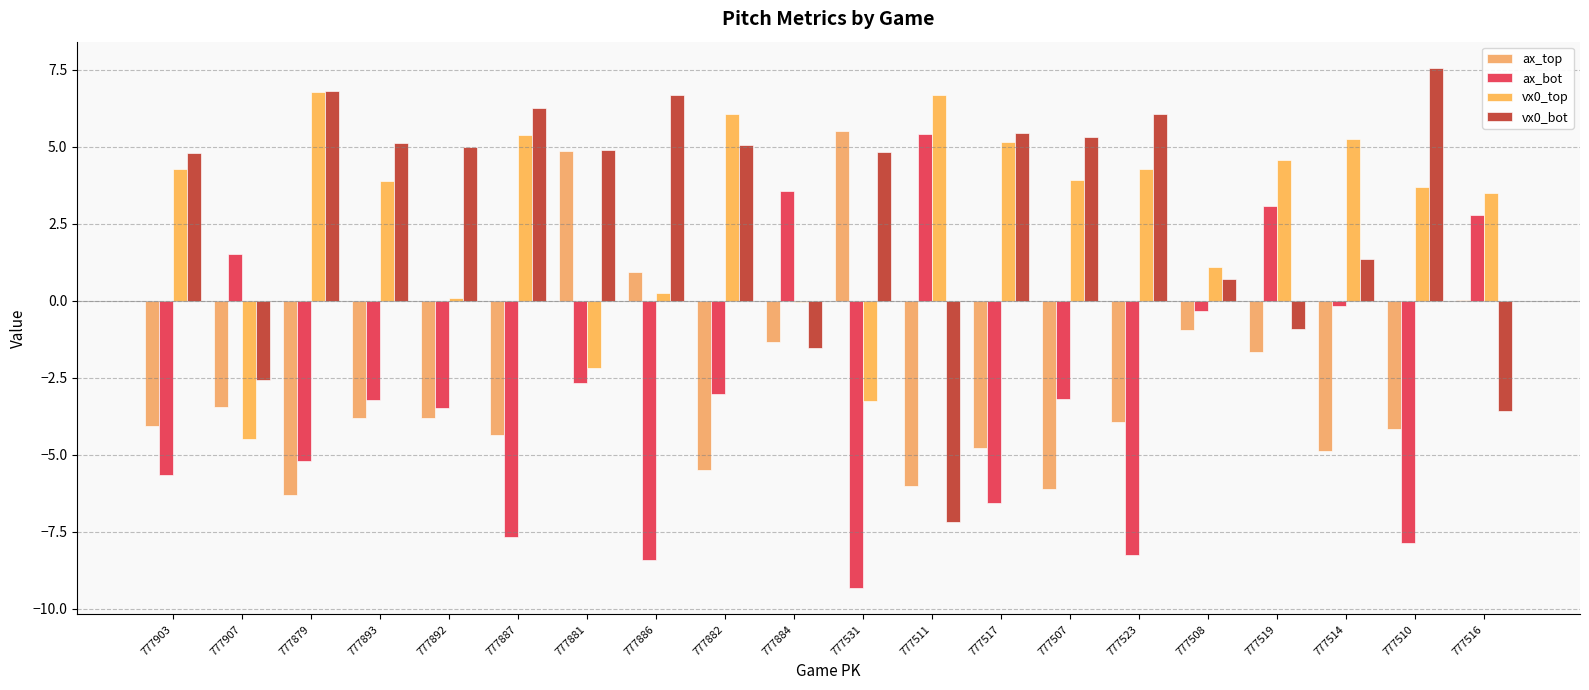

How many distinct data groups are displayed?

4